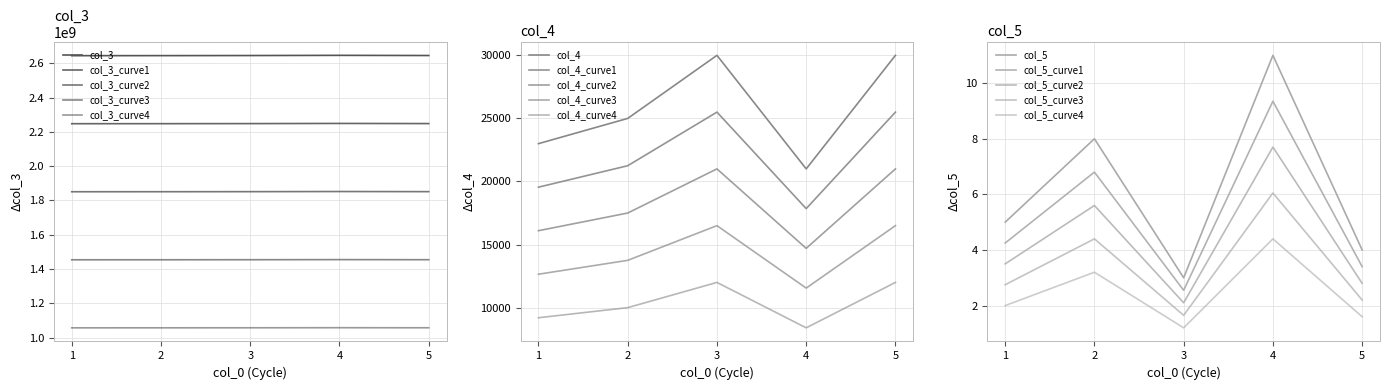

True or false: col_4 and col_3 cross at least once.

False